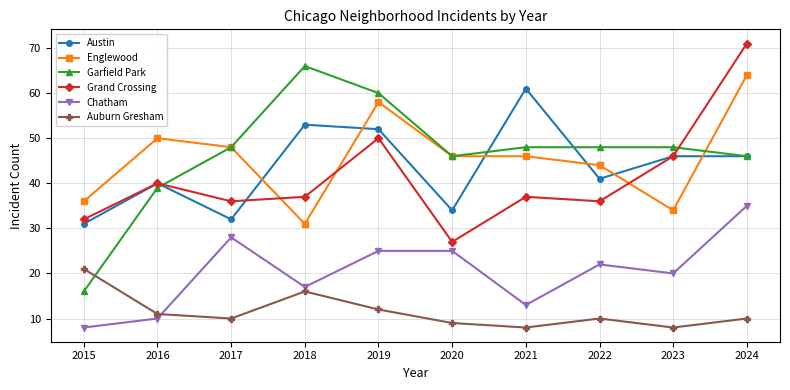

At which label does Auburn Gresham reach its peak?

2015